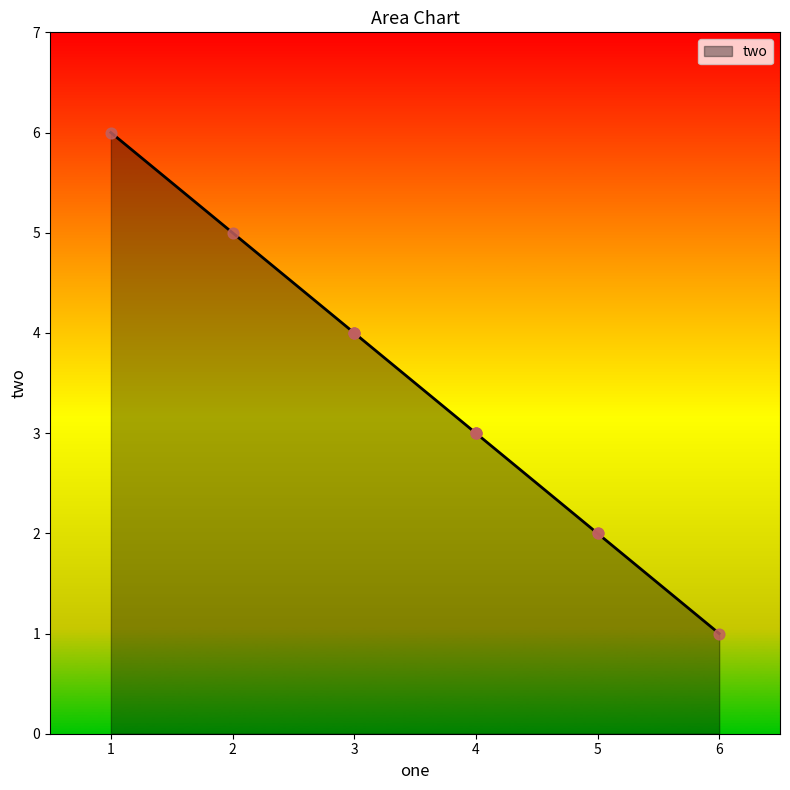

Which has a higher value, 6 or 3?

3